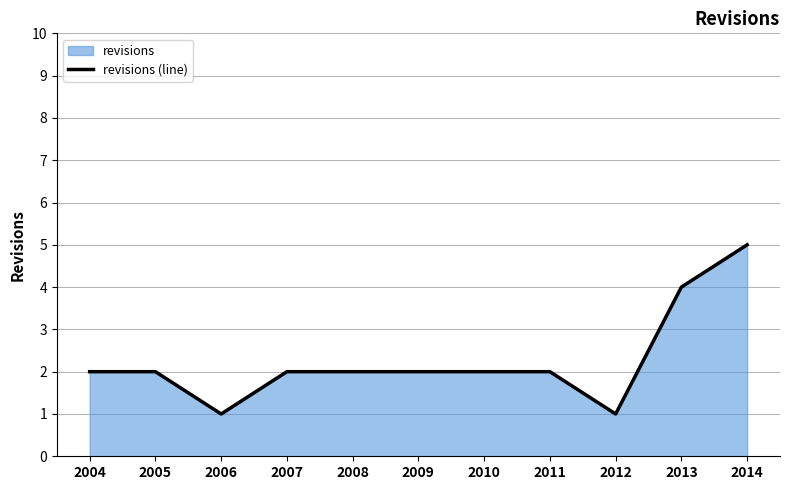

How many values exceed 2?

2